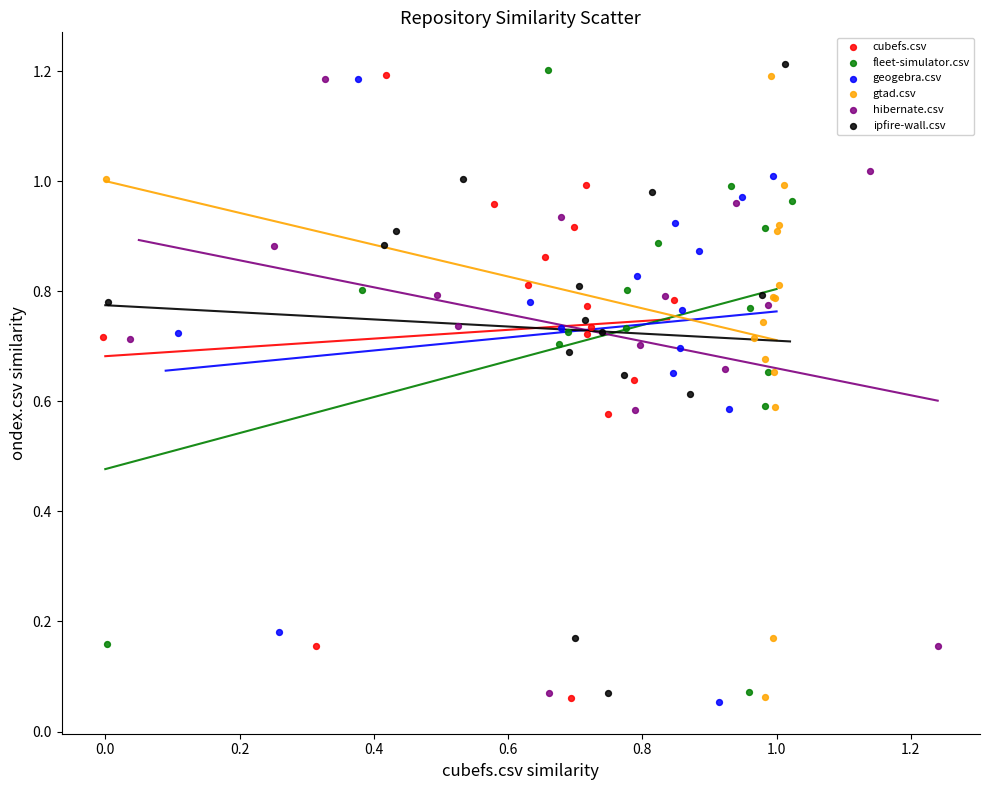

Which series has the largest Y range (max minus min)?

ipfire-wall.csv